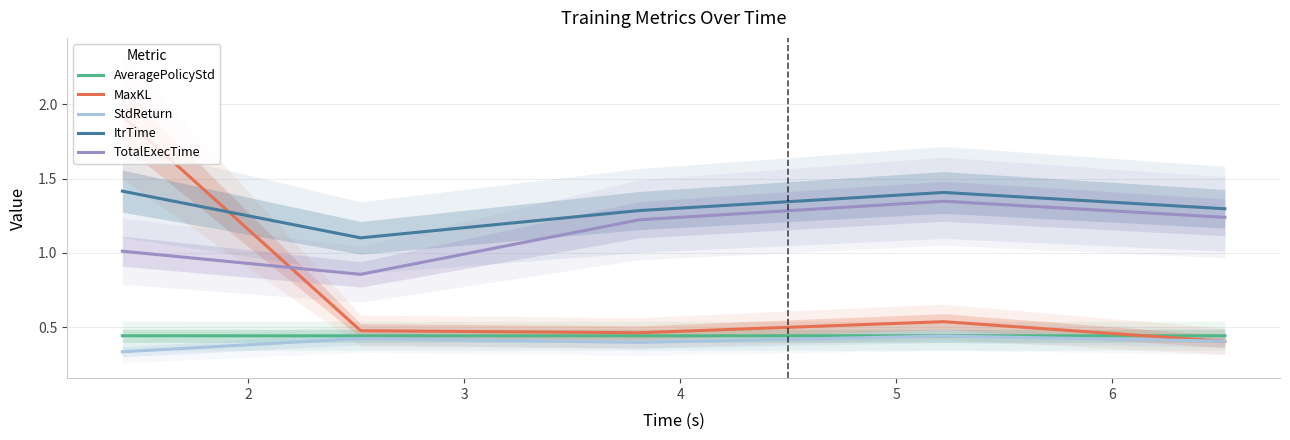

At how many categories does at least one series exceed 1?

5